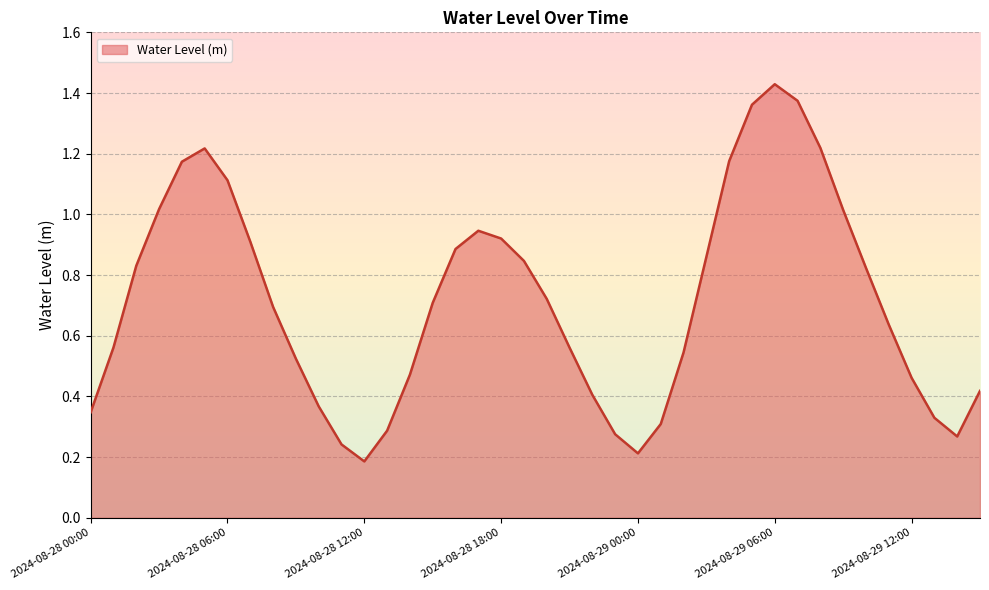

How many interior local valleys (lower than both neighbors) does the data have?

3